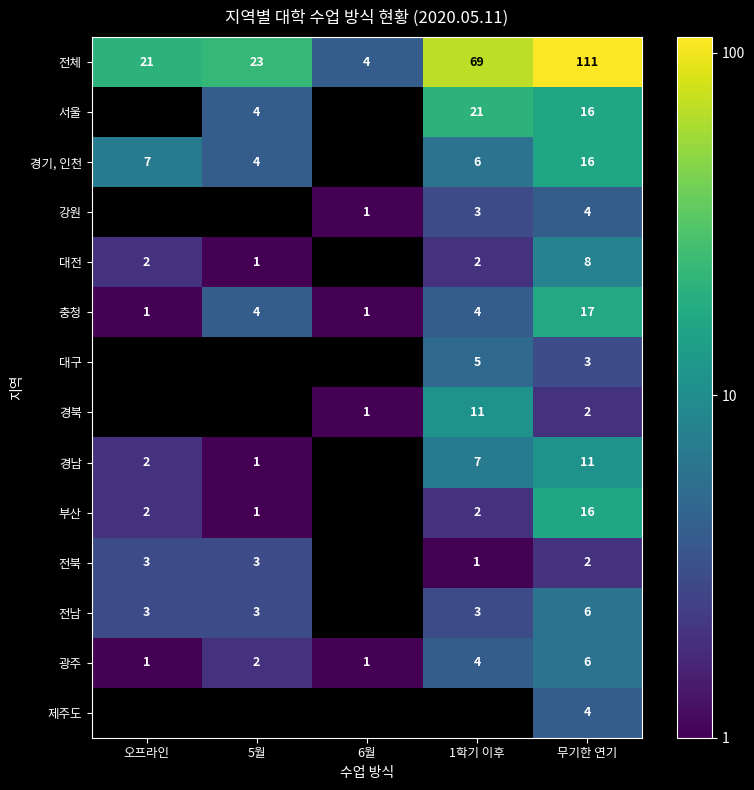

What is the spread (max minus min) of values at 5월?

22.0